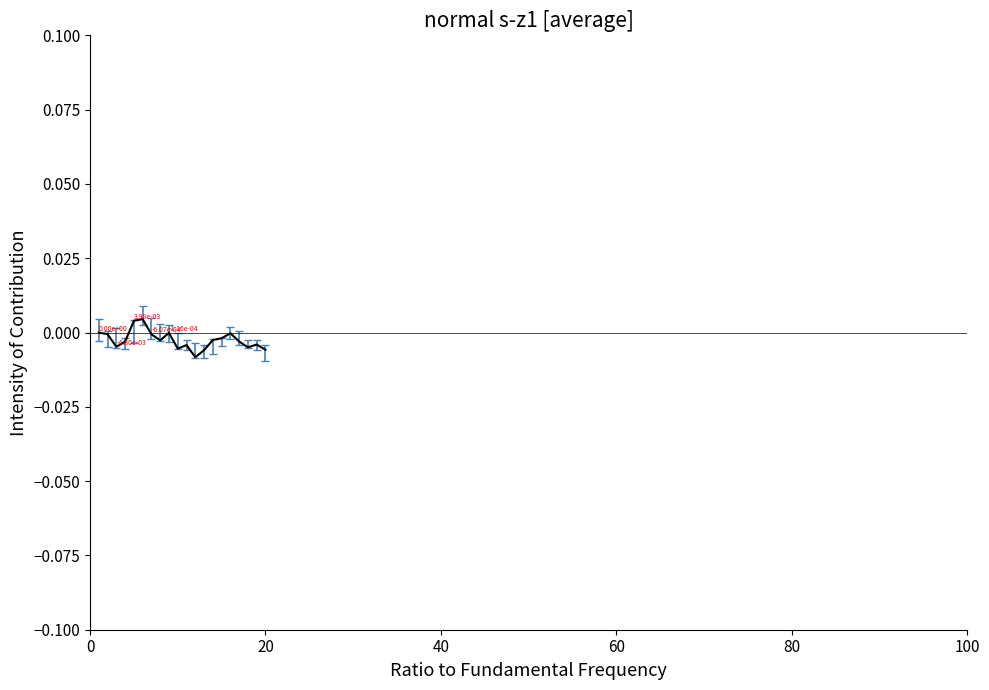

Count the number of categories in the chart.

20